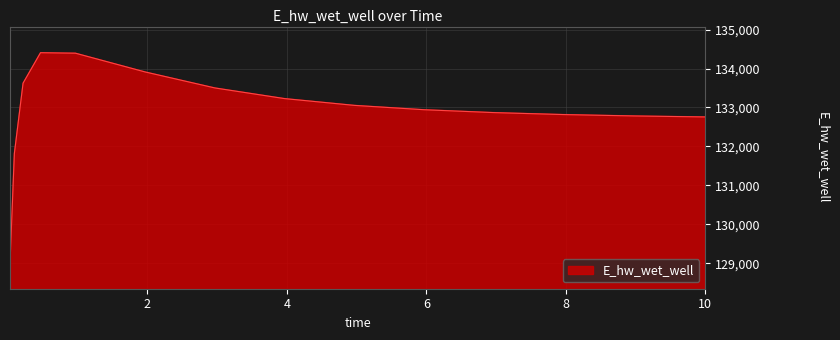

What is the sum of all values?

1993853.1